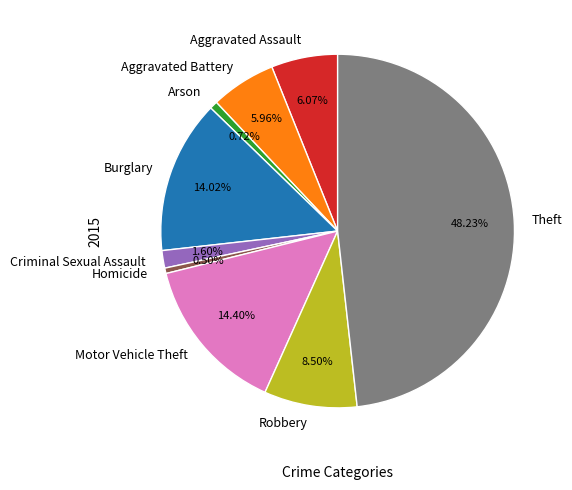

Between Theft and Criminal Sexual Assault, which is larger?

Theft